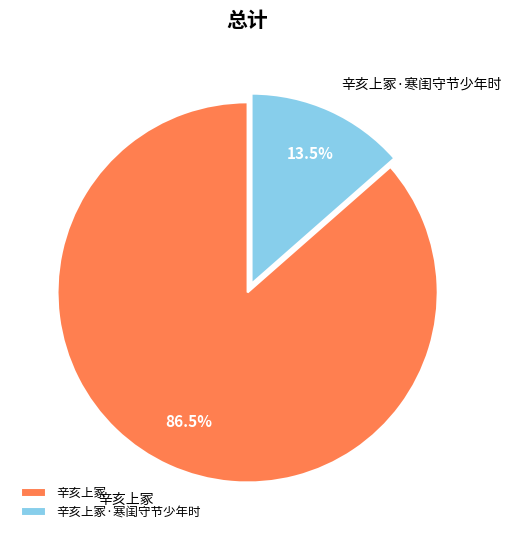

To the nearest percent, what is the difference between the 辛亥上冢·寒闺守节少年时 and 辛亥上冢 slice percentages?

73%